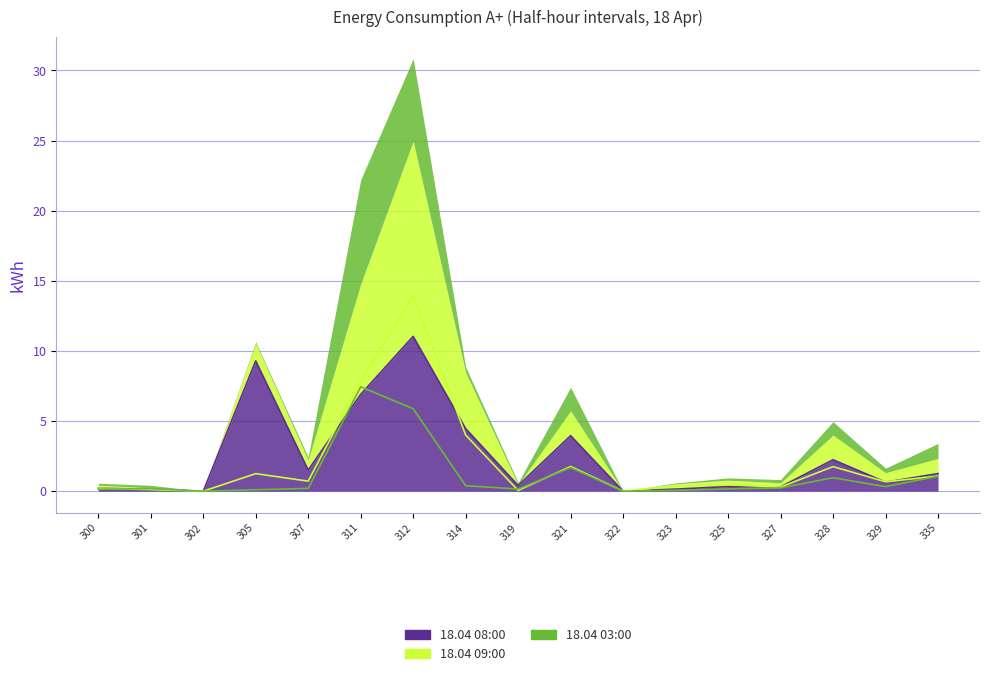

In 18.04 09:00, how many points are lower than both neighbors (excluding endpoints)?

6